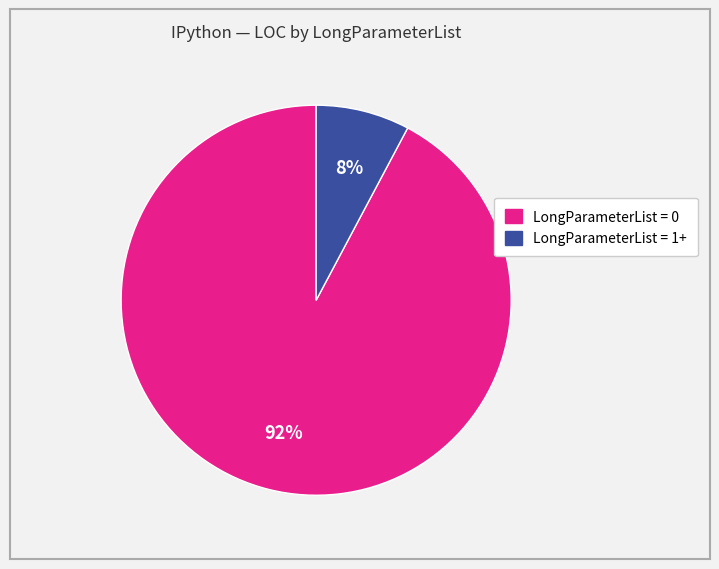

Does any single category account for the majority?

Yes